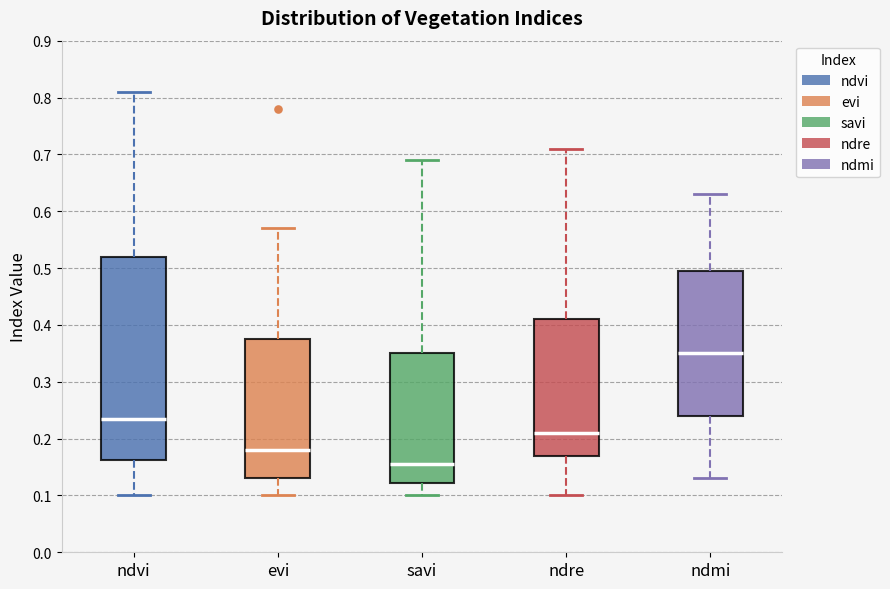

Which box has the lowest median line?

savi